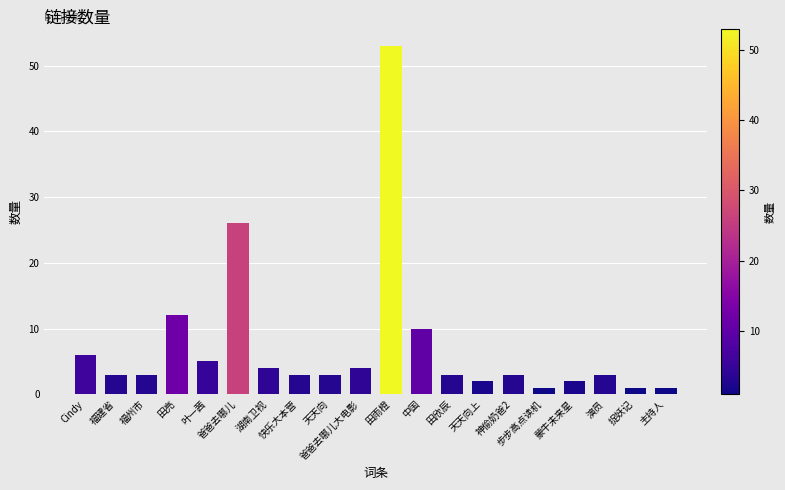

Which category has the highest value across all series?

田雨橙